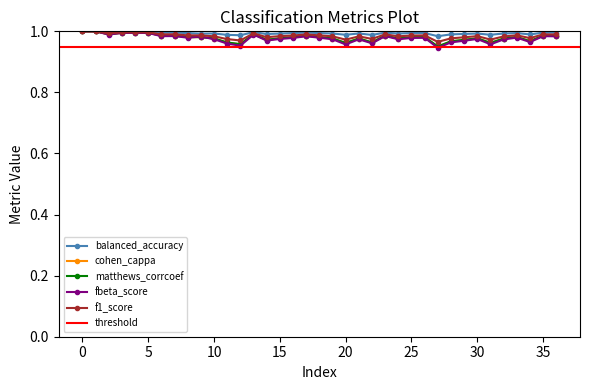

At 35, list the series in order from largest to smallest.

balanced_accuracy, f1_score, matthews_corrcoef, cohen_cappa, fbeta_score